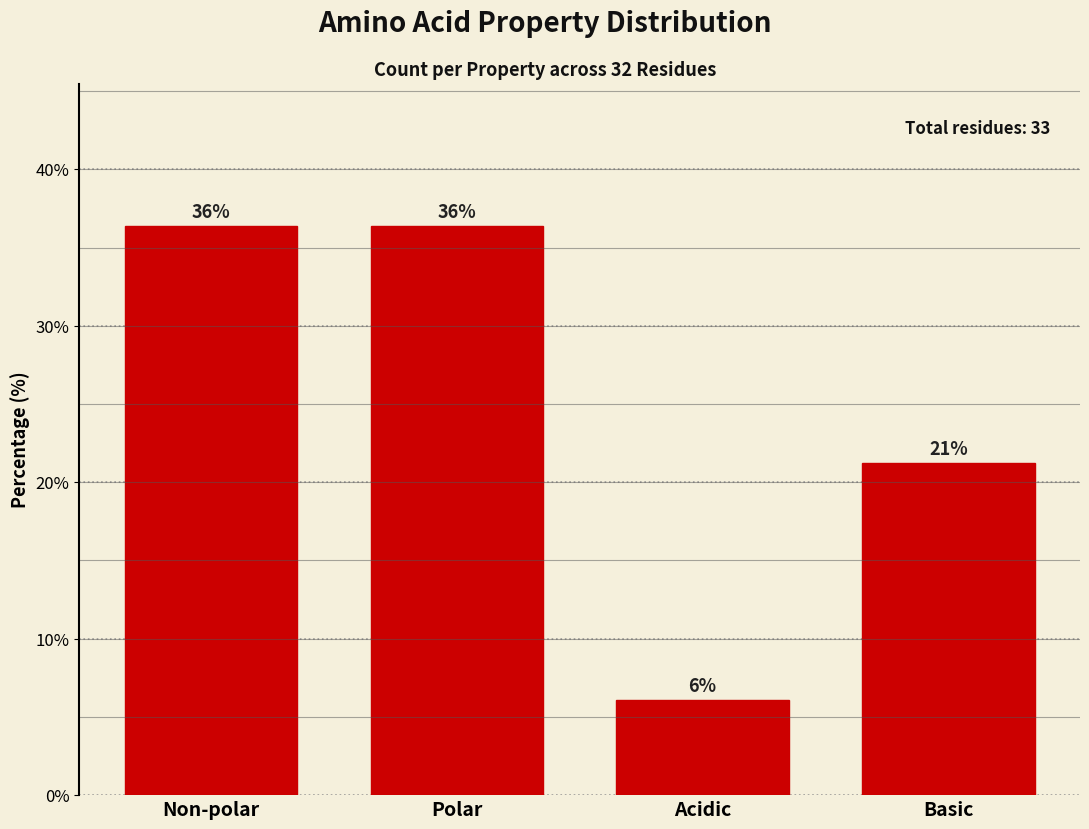

How many bars are there in total?

4